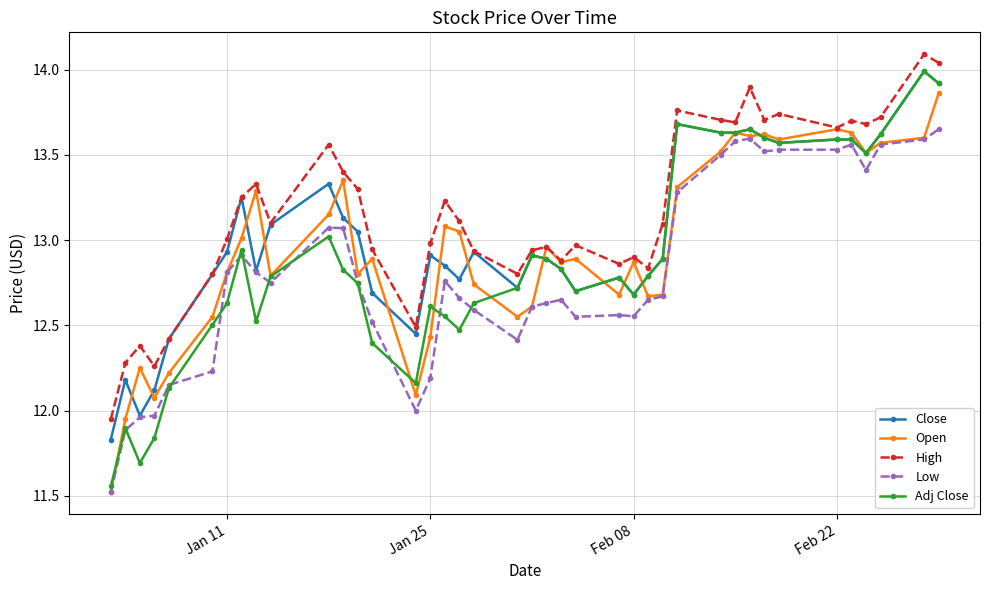

What is the smallest value displayed?

11.5